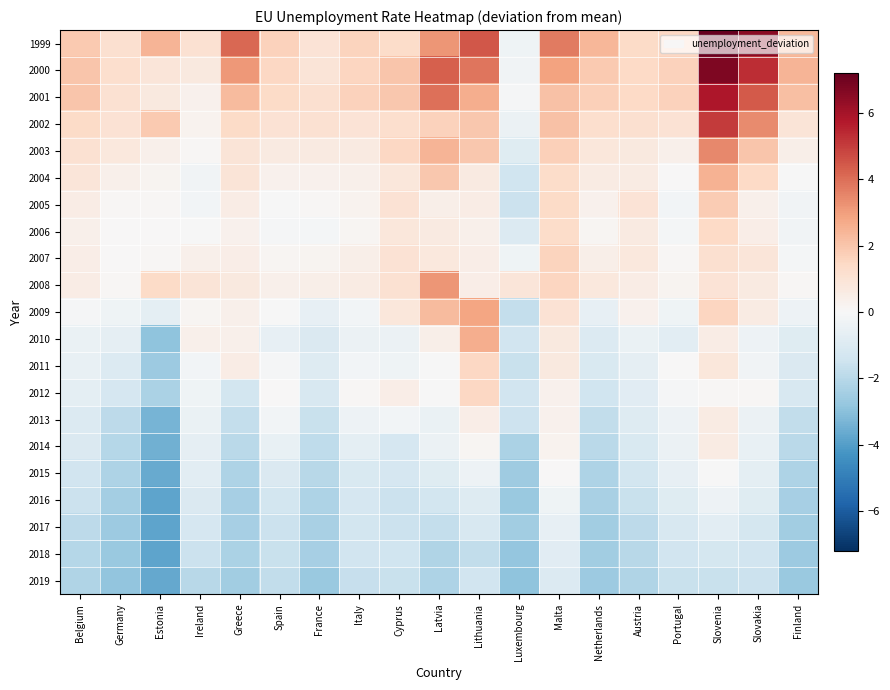

Which category has the lowest value across all series?

Estonia